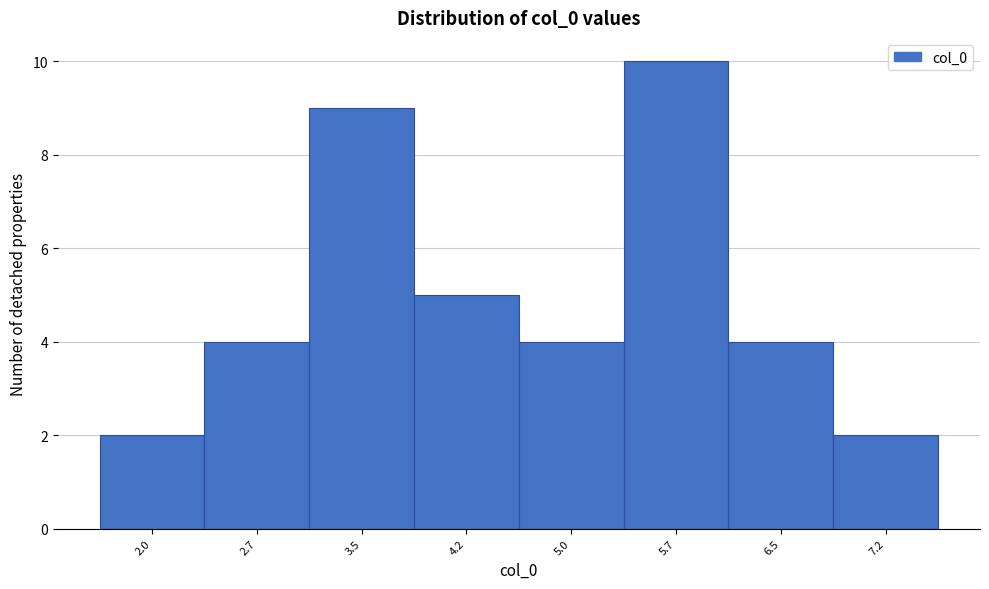

Reading right to left, transcribe all the data shown in this chart.

7.2=2	6.5=4	5.7=10	5.0=4	4.2=5	3.5=9	2.7=4	2.0=2